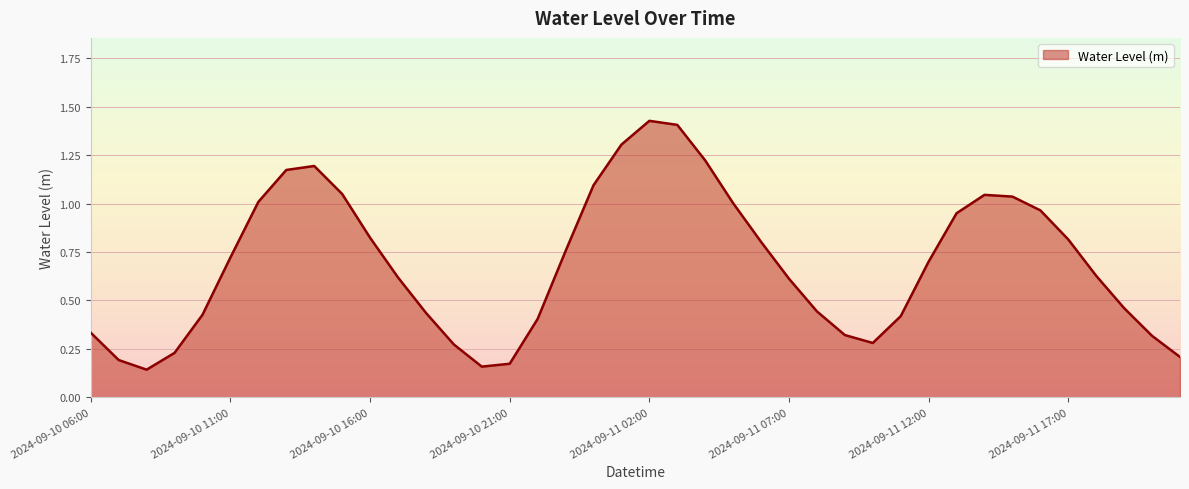

What is the difference between the maximum and minimum values?

1.3